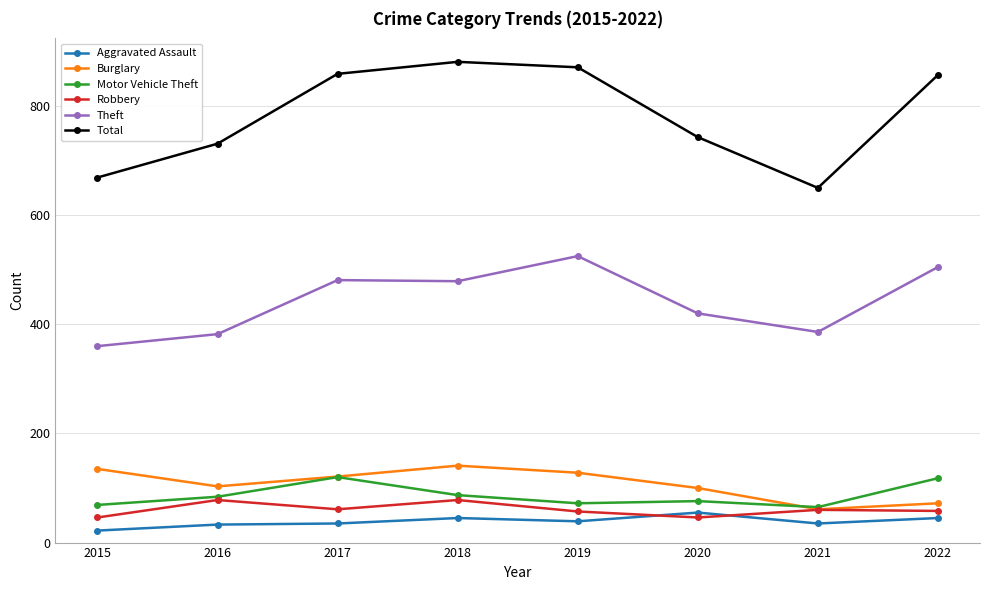

How many series are shown in this chart?

6